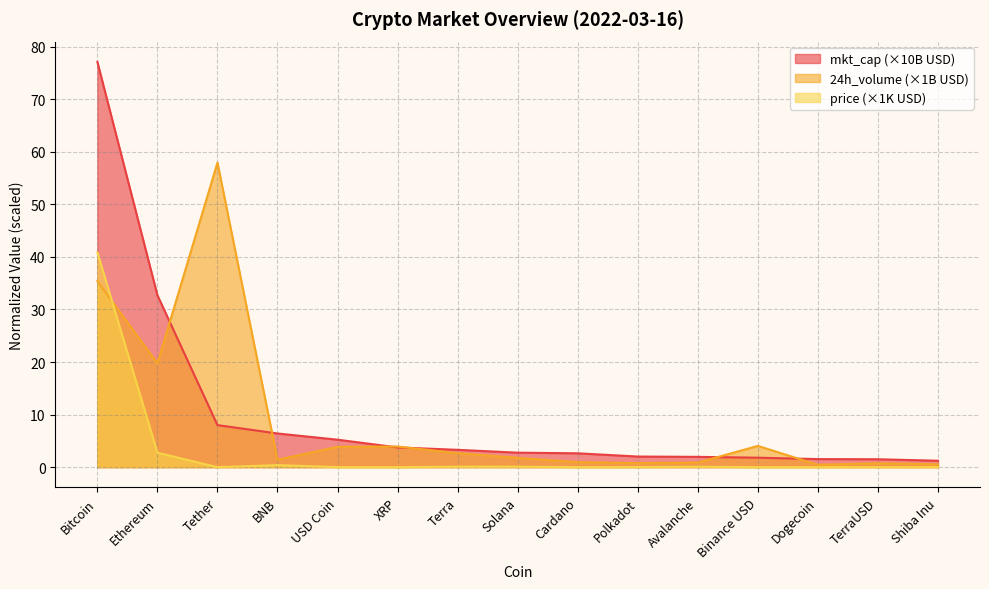

At Binance USD, list the series in order from largest to smallest.

24h_volume (×1B USD), mkt_cap (×10B USD), price (×1K USD)